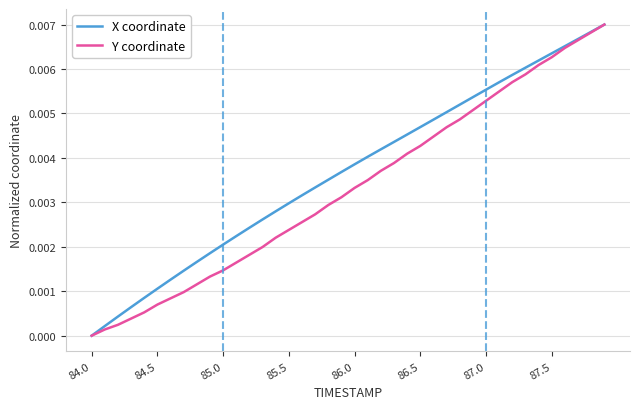

Rank the series by their average value, from lowest to highest.

Y coordinate, X coordinate